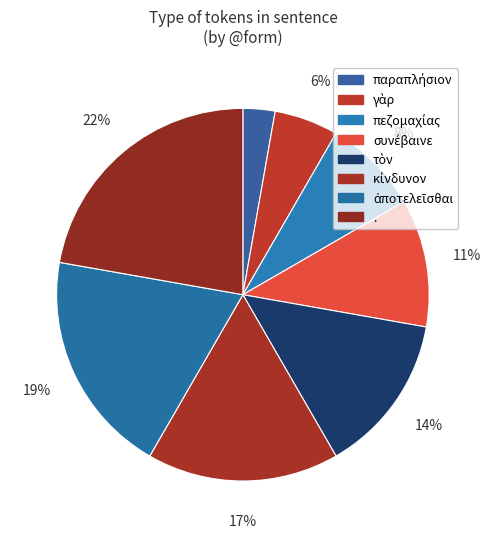

To the nearest percent, what portion does . represent?

22%